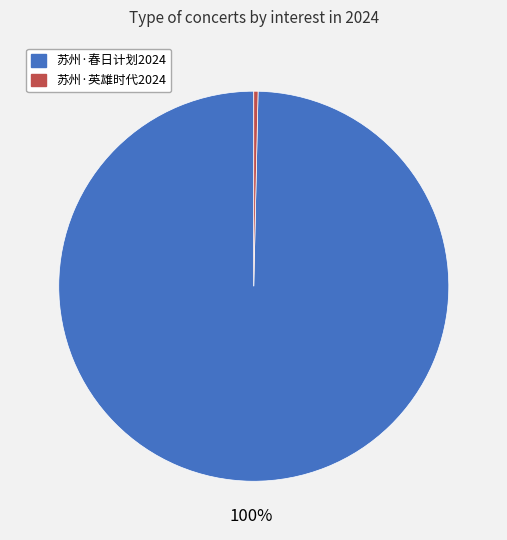

To the nearest percent, what is the average slice percentage?

50%